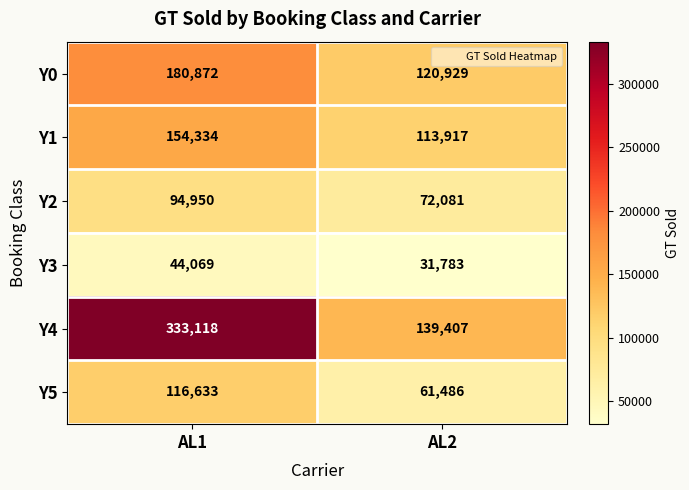

How many categories are shown in the chart?

2